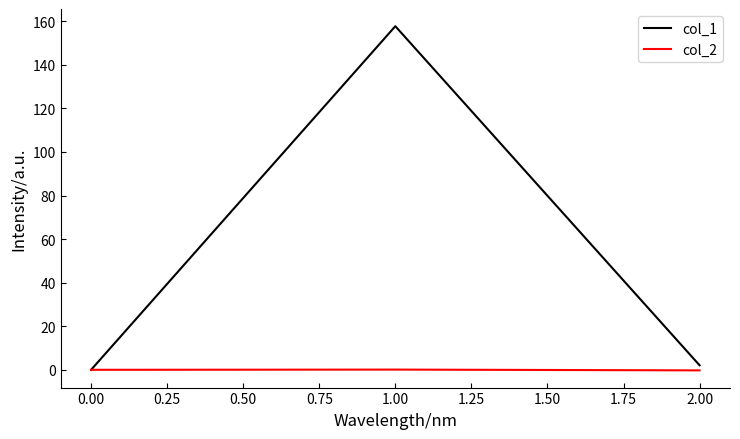

Is the value of col_2 at 2.00 greater than the value of col_1 at 1.00?

No